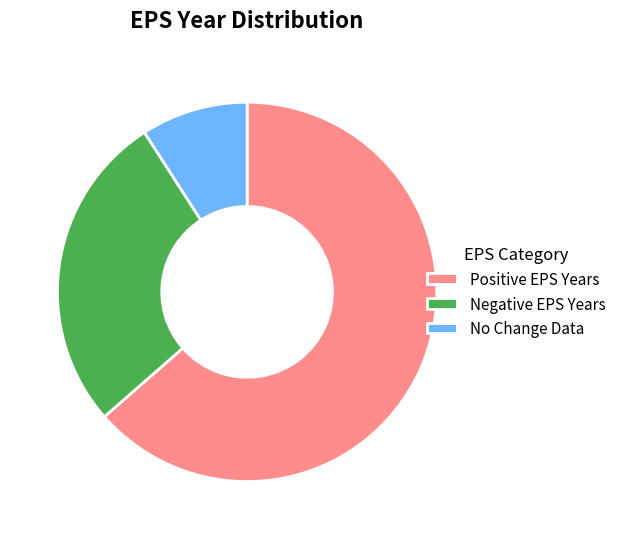

Approximately how many times larger is the value at Negative EPS Years compared to Positive EPS Years?

0.4